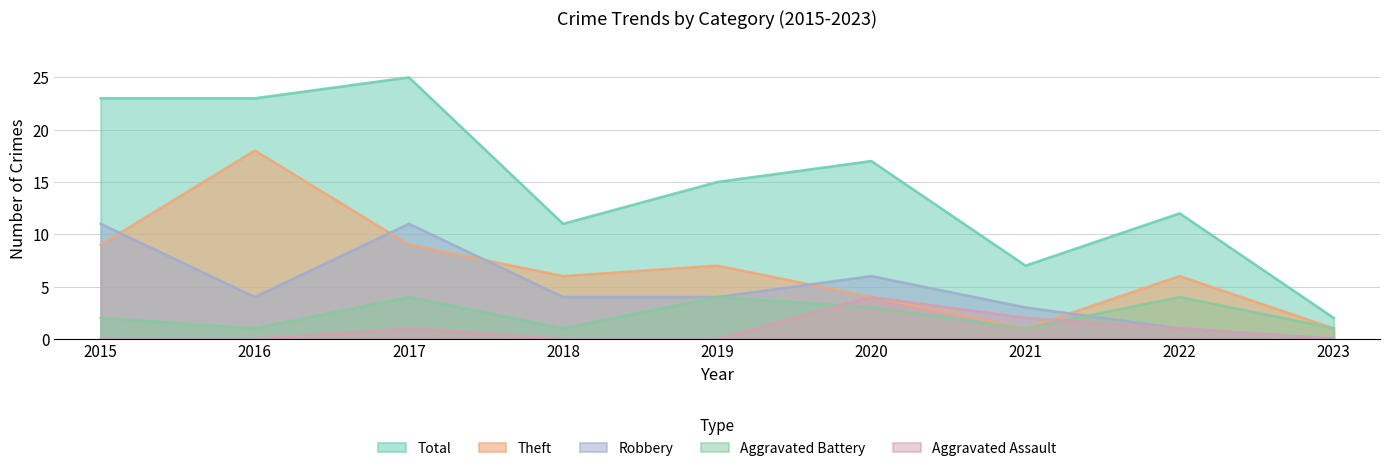

Reading left to right, what are all the values shown in this chart?

Aggravated Assault: 2015=0	2016=0	2017=1	2018=0	2019=0	2020=4	2021=2	2022=1	2023=0
Aggravated Battery: 2015=2	2016=1	2017=4	2018=1	2019=4	2020=3	2021=1	2022=4	2023=1
Robbery: 2015=11	2016=4	2017=11	2018=4	2019=4	2020=6	2021=3	2022=1	2023=0
Theft: 2015=9	2016=18	2017=9	2018=6	2019=7	2020=4	2021=1	2022=6	2023=1
Total: 2015=23	2016=23	2017=25	2018=11	2019=15	2020=17	2021=7	2022=12	2023=2